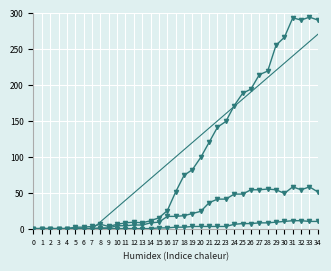

Which series has the largest total across all categories?

CH